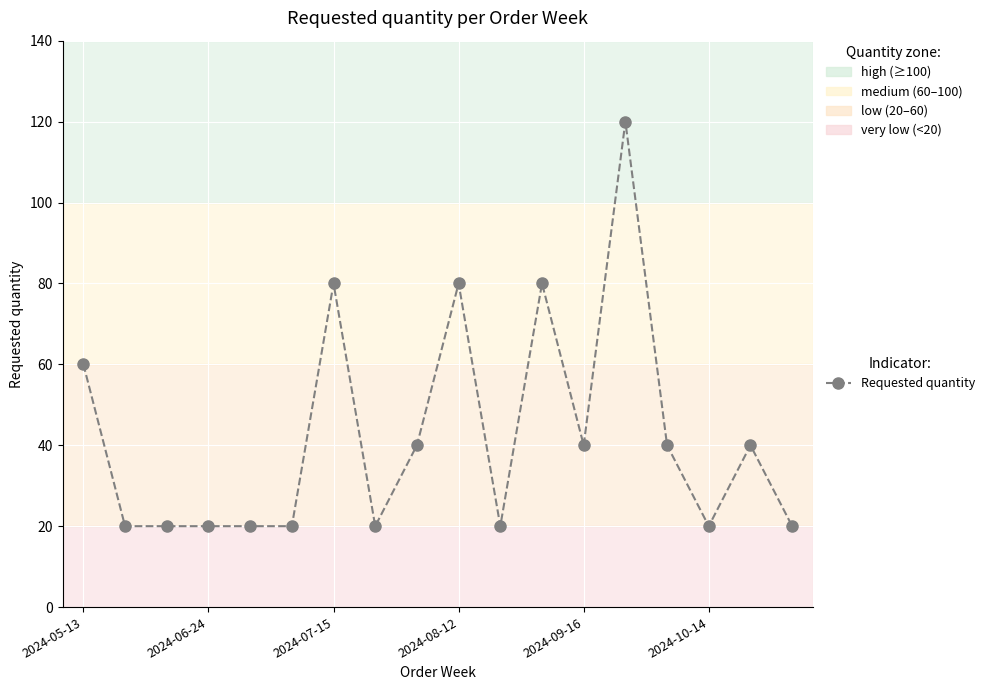

Count the values in the range 20 to 60.

14